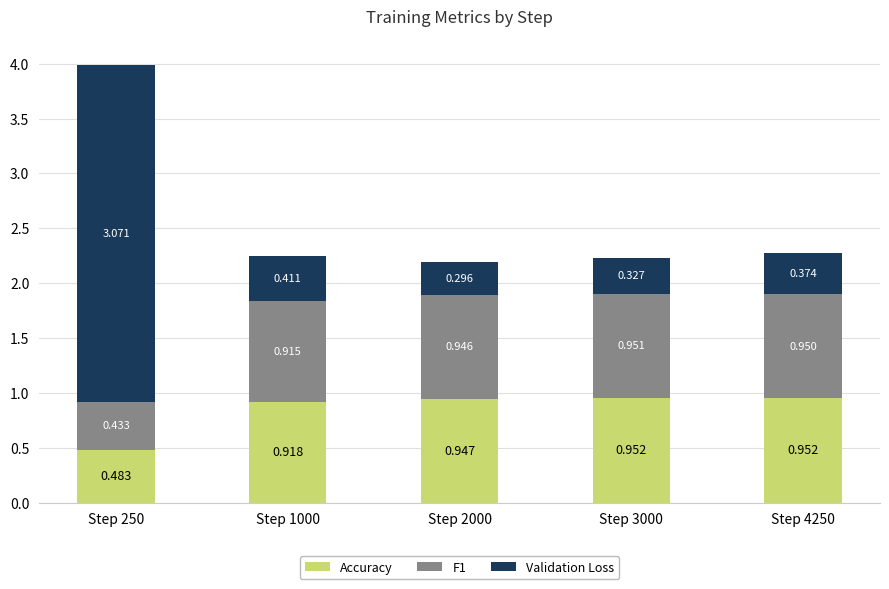

What value does the Validation Loss series have at Step 250?

3.1